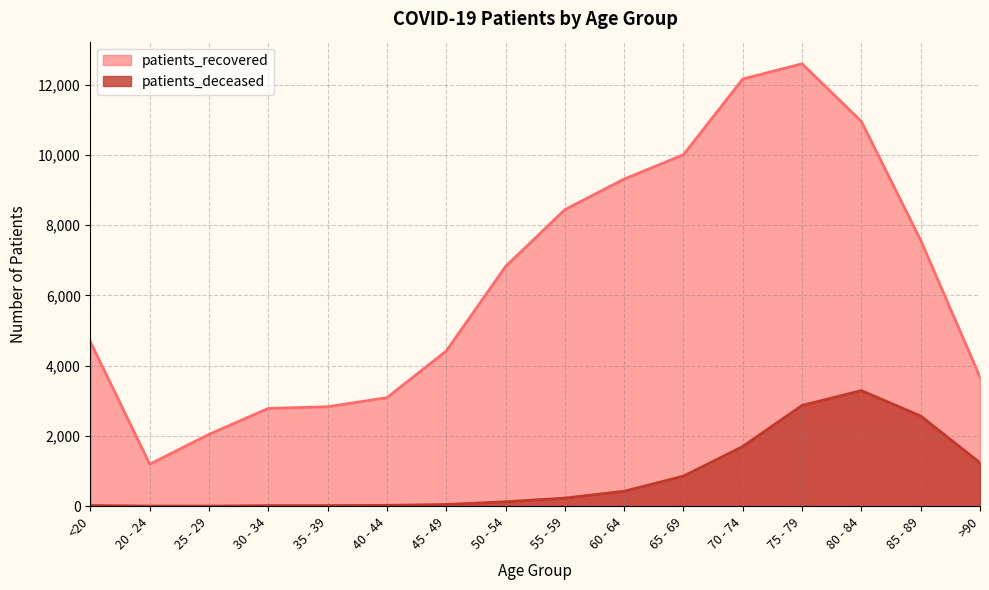

What is the label of the 16th point from the right?

<20